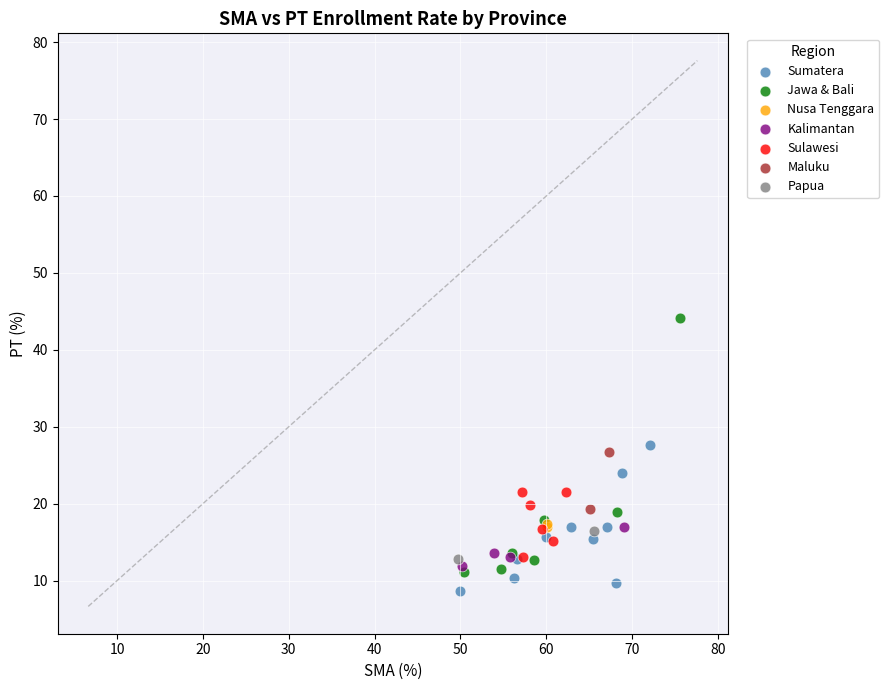

What are all the series names shown in the legend?

Sumatera, Jawa & Bali, Nusa Tenggara, Kalimantan, Sulawesi, Maluku, Papua